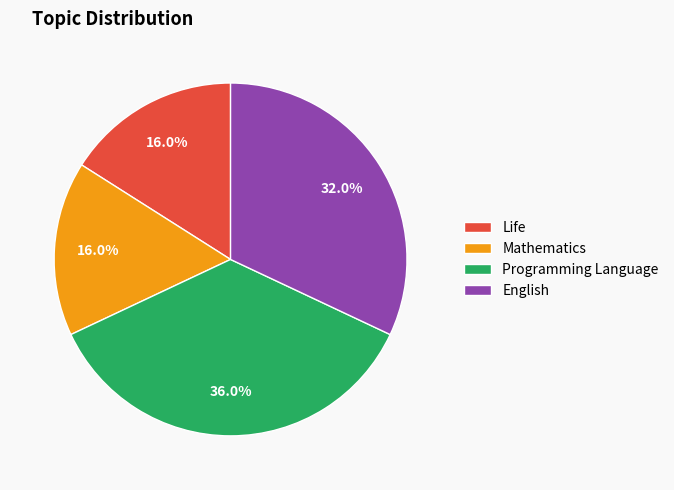

What percentage is the English slice, to the nearest percent?

32%